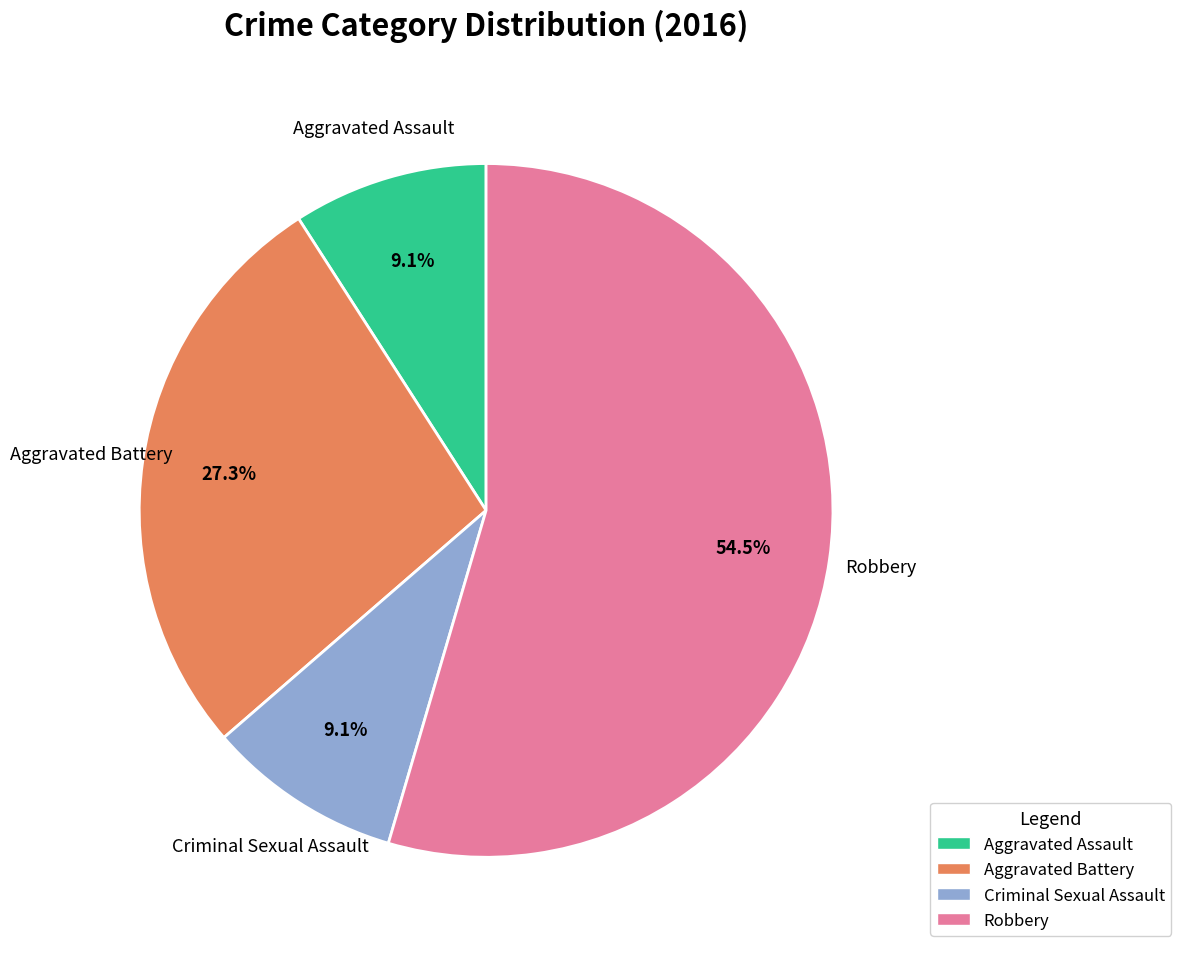

Which has a higher value, Aggravated Battery or Robbery?

Robbery